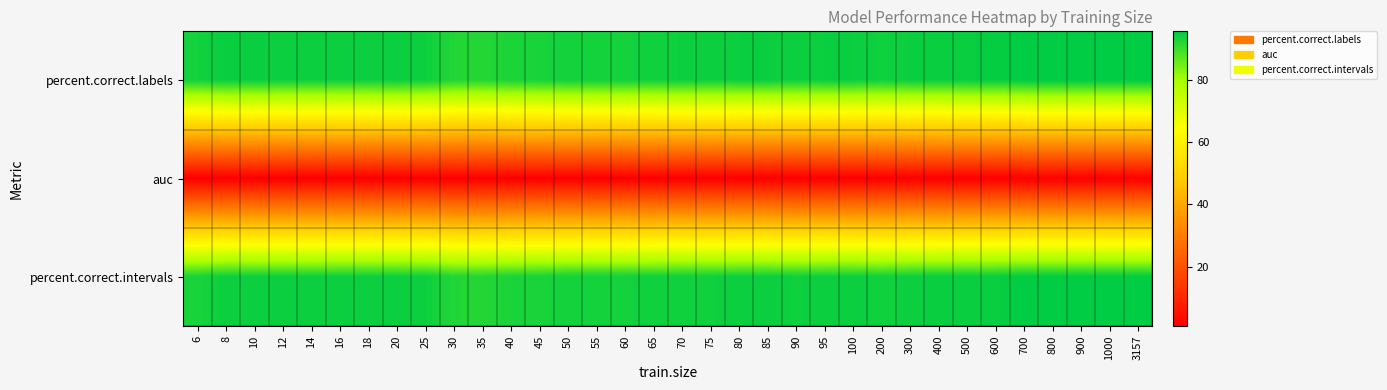

Rank the series by their maximum value, from lowest to highest.

auc, percent.correct.intervals, percent.correct.labels